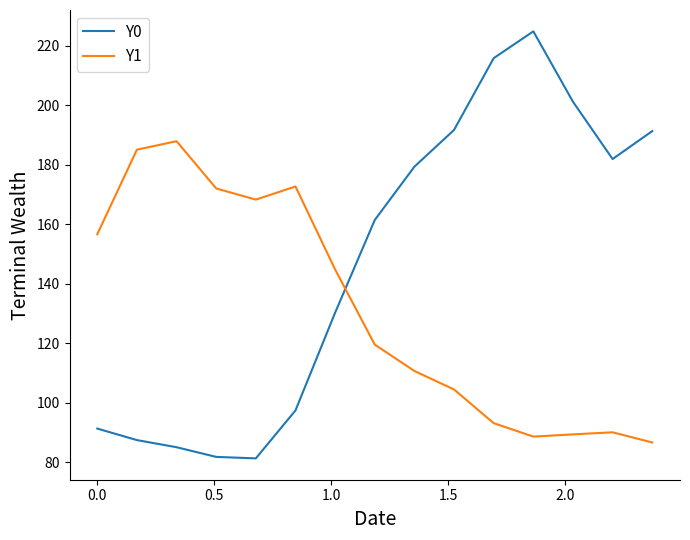

What is the average value of the Y1 series?

131.3